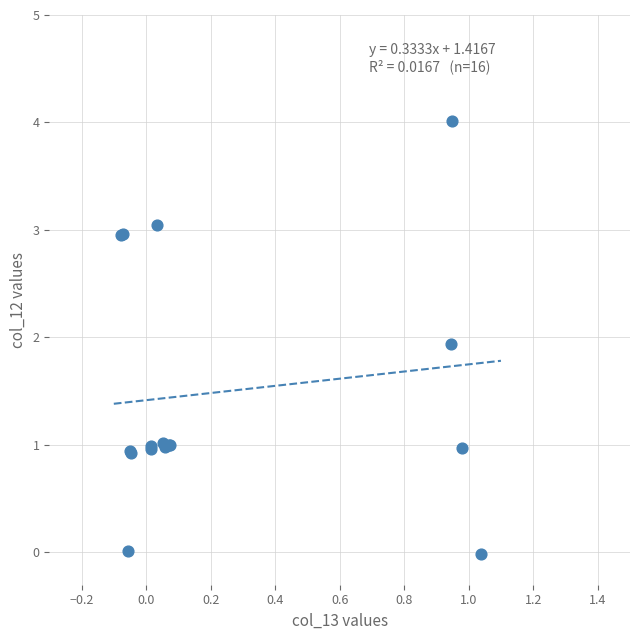

What Y value in the scatter plot is closest to 2?

1.9